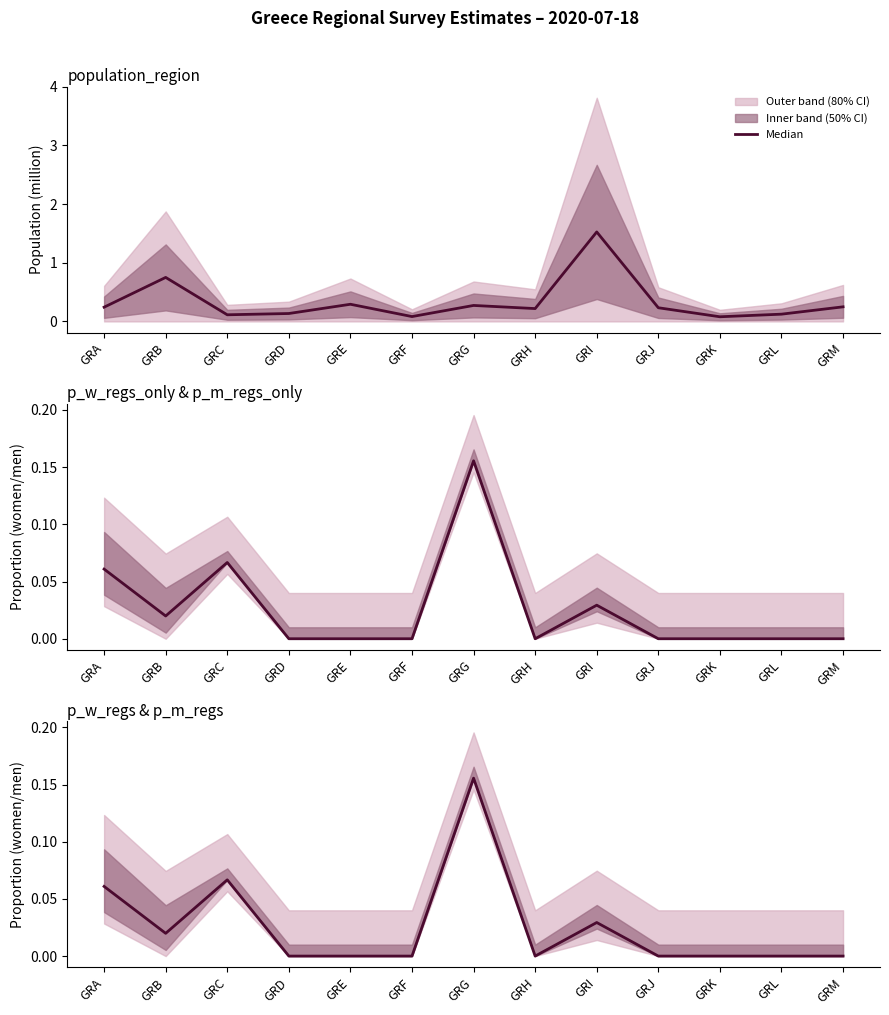

Reading left to right, transcribe all the data shown in this chart.

population_region: GRA=0.2	GRB=0.7	GRC=0.1	GRD=0.1	GRE=0.3	GRF=0.1	GRG=0.3	GRH=0.2	GRI=1.5	GRJ=0.2	GRK=0.1	GRL=0.1	GRM=0.2
p_w_regs_only / p_m_regs_only: GRA=0.1	GRB=0.0	GRC=0.1	GRD=0.0	GRE=0.0	GRF=0.0	GRG=0.2	GRH=0.0	GRI=0.0	GRJ=0.0	GRK=0.0	GRL=0.0	GRM=0.0
p_w_regs & p_m_regs: GRA=0.1	GRB=0.0	GRC=0.1	GRD=0.0	GRE=0.0	GRF=0.0	GRG=0.2	GRH=0.0	GRI=0.0	GRJ=0.0	GRK=0.0	GRL=0.0	GRM=0.0